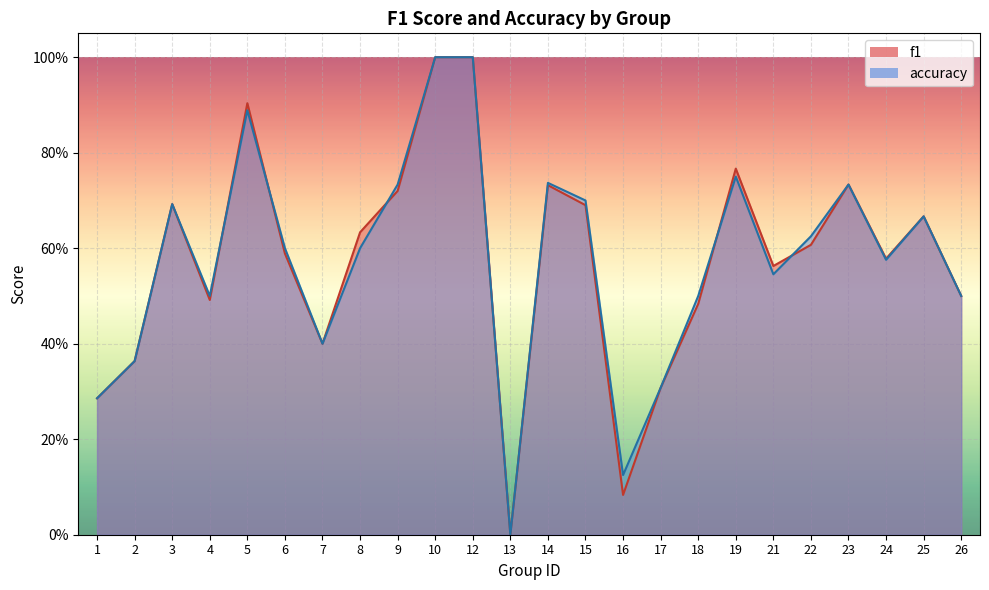

What is the difference between the second highest and second lowest values in the f1 series?

0.9